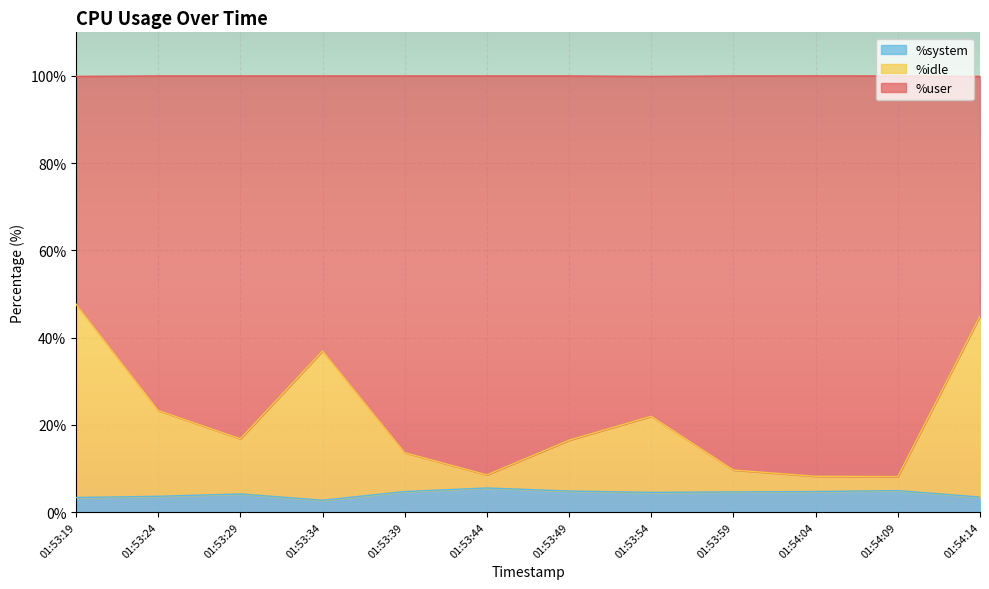

True or false: %user and %system cross at least once.

False